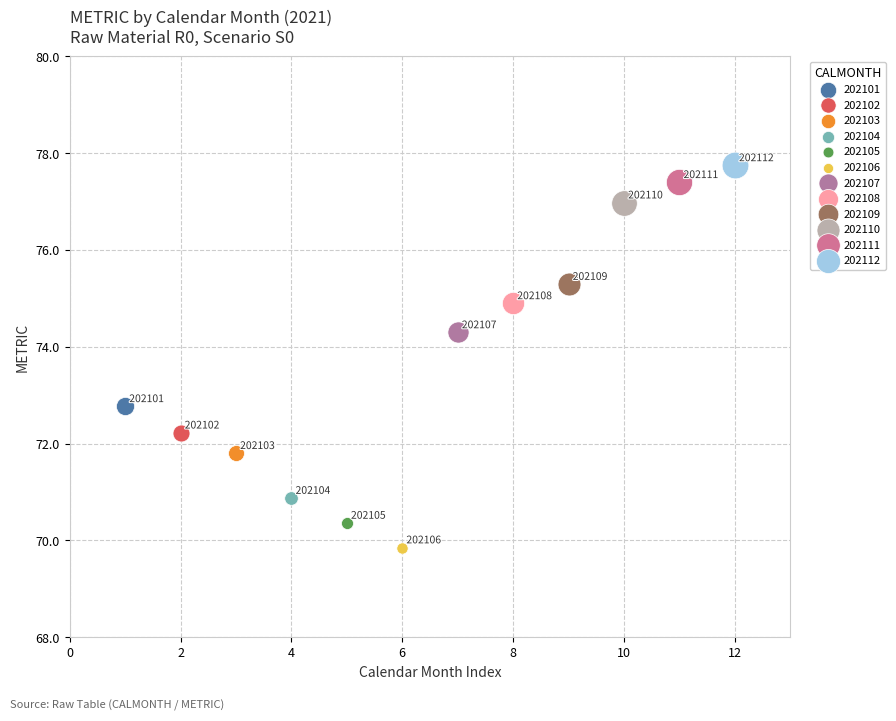

Which series reaches the minimum Y coordinate?

202106